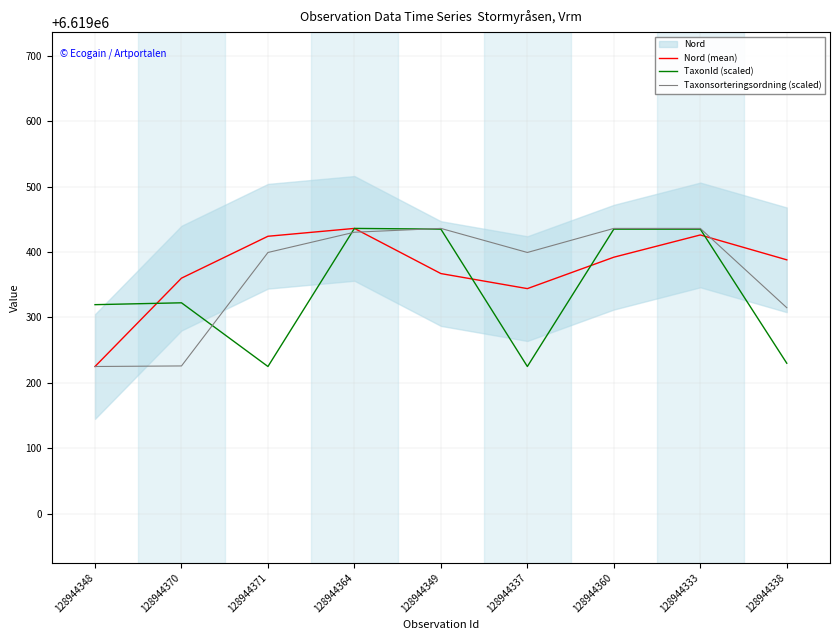

Reading right to left, list all the values displayed in this chart.

Nord (mean): 6619388.0	6619426.0	6619392.0	6619344.0	6619367.0	6619436.0	6619424.0	6619360.0	6619225.0
TaxonId (scaled): 6619230.0	6619434.9	6619434.9	6619225.0	6619434.9	6619436.0	6619225.0	6619322.3	6619319.5
Taxonsorteringsordning (scaled): 6619314.8	6619436.0	6619436.0	6619399.2	6619436.0	6619430.2	6619399.2	6619225.8	6619225.0